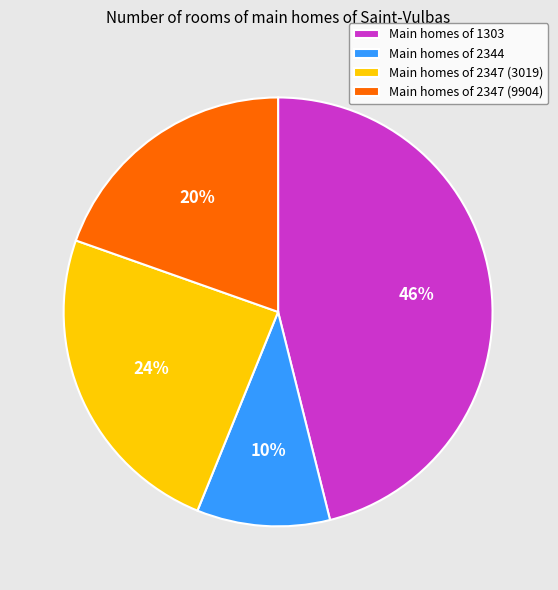

Is there any slice that represents more than half of the pie?

No